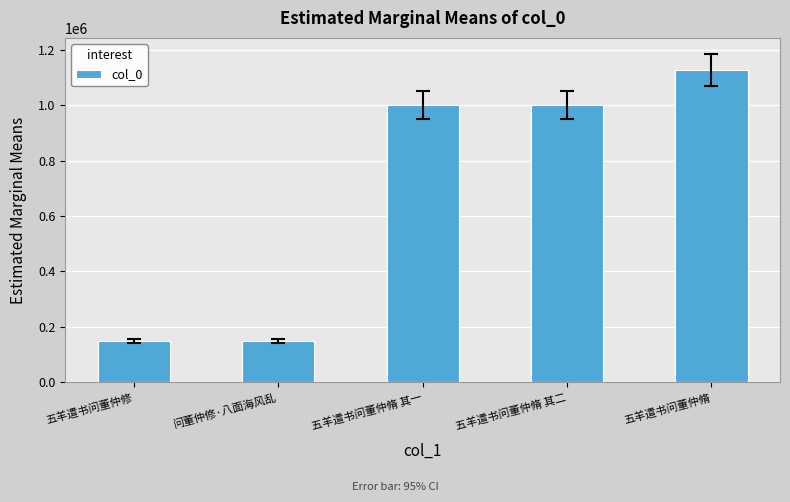

True or false: the data shows 1127714 at 五羊遣书问董仲脩.

True